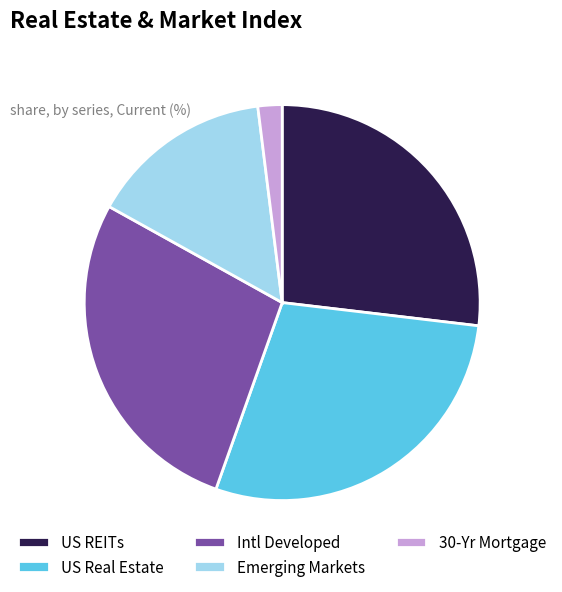

How many slices are in this pie chart?

5